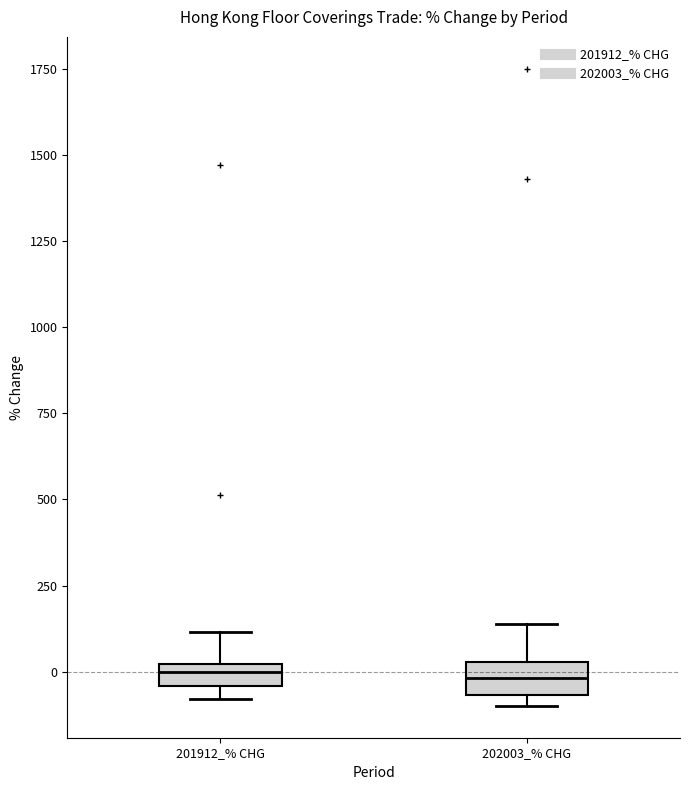

Where is the upper edge of the box for 202003_% CHG on the y-axis? The values are not printed on the chart, so give them approximately, as read against the axis.

50